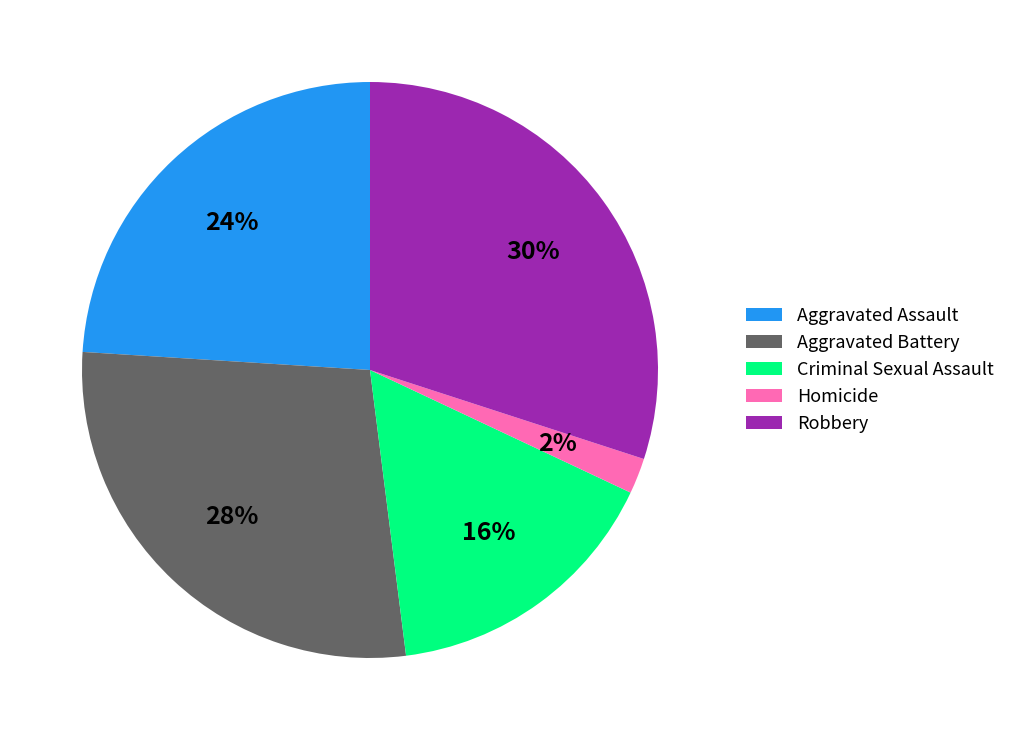

Is there a majority slice in this chart?

No